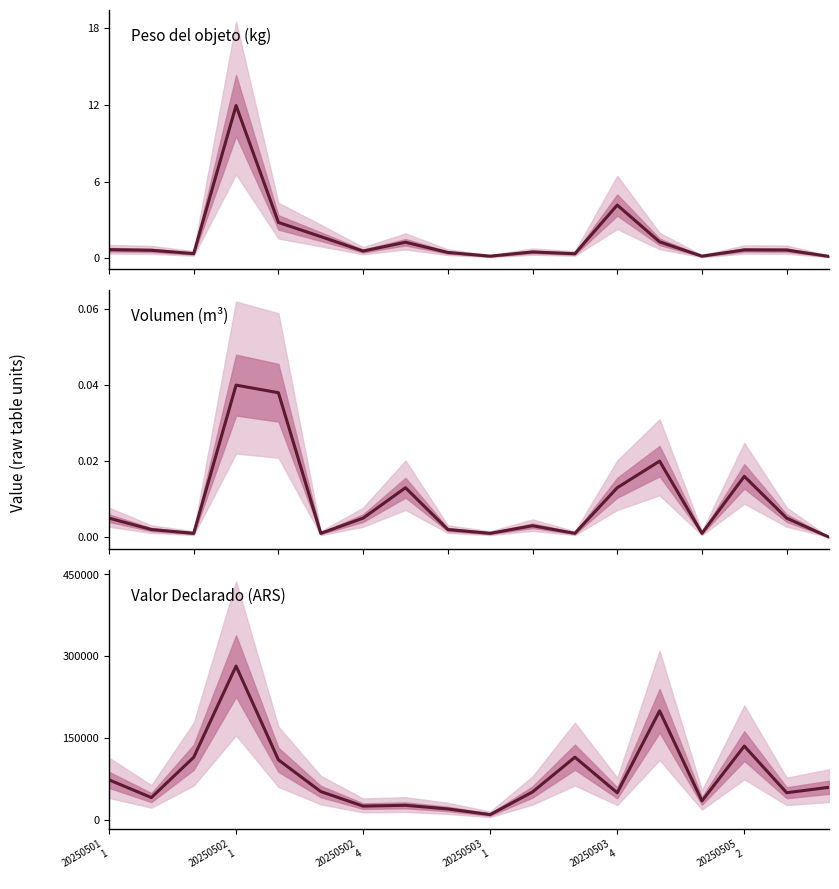

What is the average value of the Valor Declarado series?

80781.8